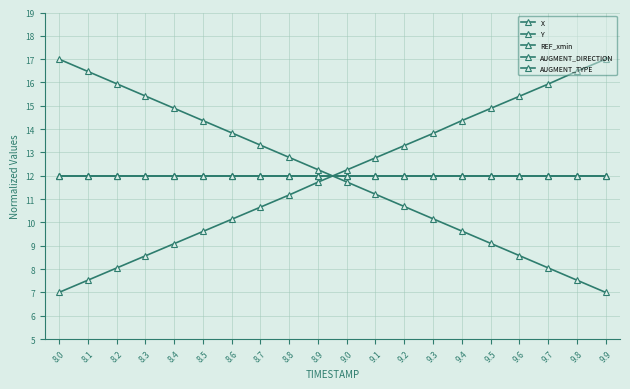

Reading left to right, transcribe all the data shown in this chart.

X: 17.0	16.5	15.9	15.4	14.9	14.4	13.8	13.3	12.8	12.3	11.7	11.2	10.7	10.2	9.6	9.1	8.6	8.1	7.5	7.0
Y: 7.0	7.5	8.0	8.6	9.1	9.6	10.1	10.7	11.2	11.7	12.2	12.8	13.3	13.8	14.4	14.9	15.4	15.9	16.5	17.0
REF_xmin: 12.0	12.0	12.0	12.0	12.0	12.0	12.0	12.0	12.0	12.0	12.0	12.0	12.0	12.0	12.0	12.0	12.0	12.0	12.0	12.0
AUGMENT_DIRECTION: 12.0	12.0	12.0	12.0	12.0	12.0	12.0	12.0	12.0	12.0	12.0	12.0	12.0	12.0	12.0	12.0	12.0	12.0	12.0	12.0
AUGMENT_TYPE: 12.0	12.0	12.0	12.0	12.0	12.0	12.0	12.0	12.0	12.0	12.0	12.0	12.0	12.0	12.0	12.0	12.0	12.0	12.0	12.0